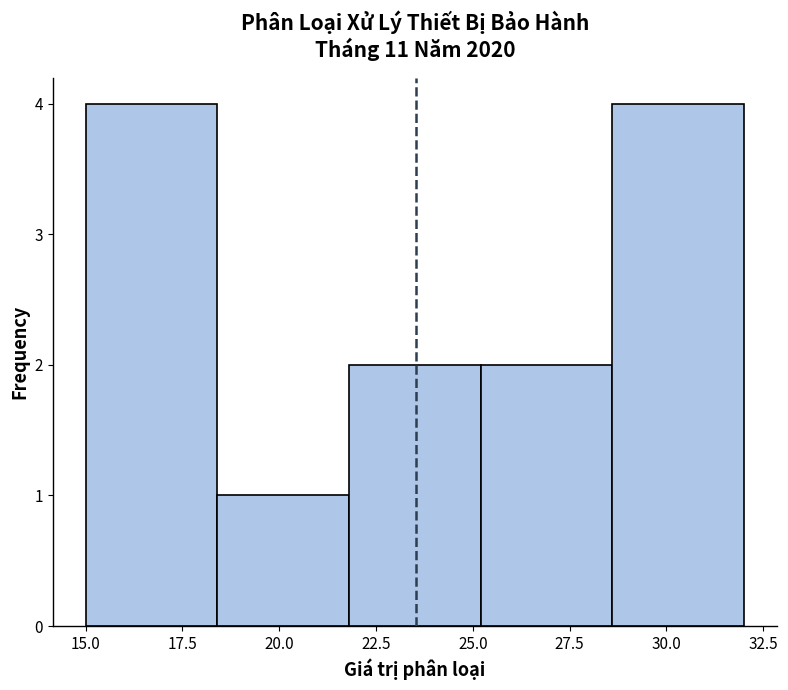

Reading left to right, transcribe this chart: for each bar, give the range it covers on the x-axis and its height. Neither the bar edges nor the heights are printed on the chart, so give them approximately, as read against the axes.

15.0 to 18.4: 4
18.4 to 21.8: 1
21.8 to 25.2: 2
25.2 to 28.6: 2
28.6 to 32.0: 4